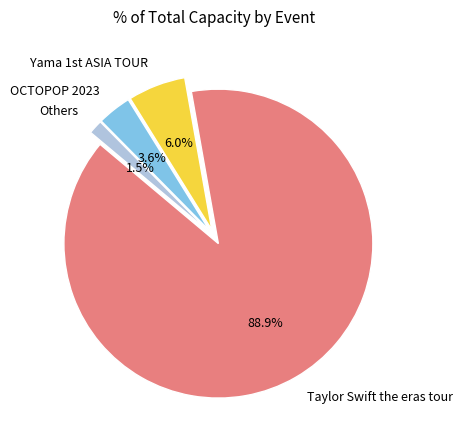

To the nearest percent, what is the average slice percentage?

25%